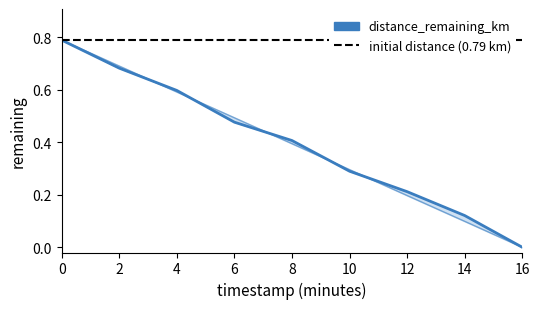

Is this an area chart (filled region under the line)?

No